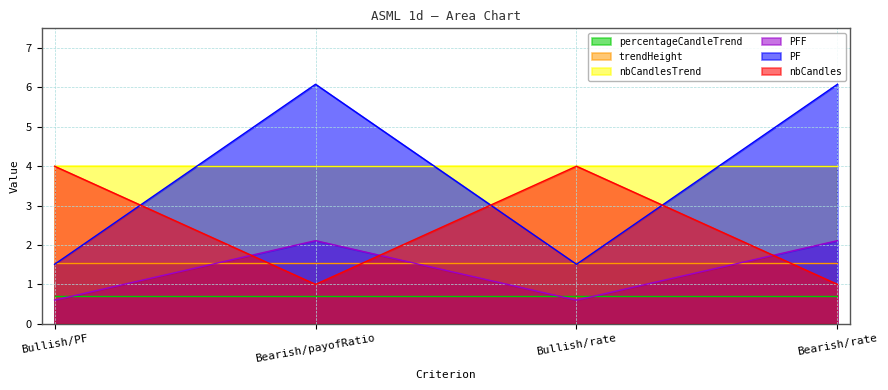

What is the label of the 4th point from the left?

Bearish/rate